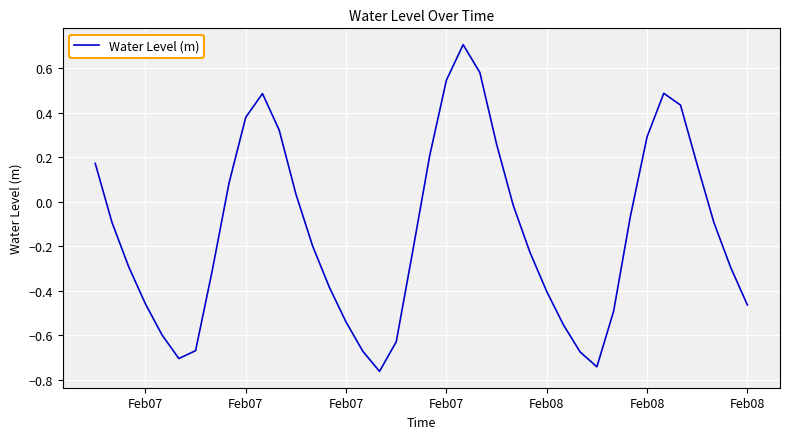

What is the maximum value shown in the chart?

0.7